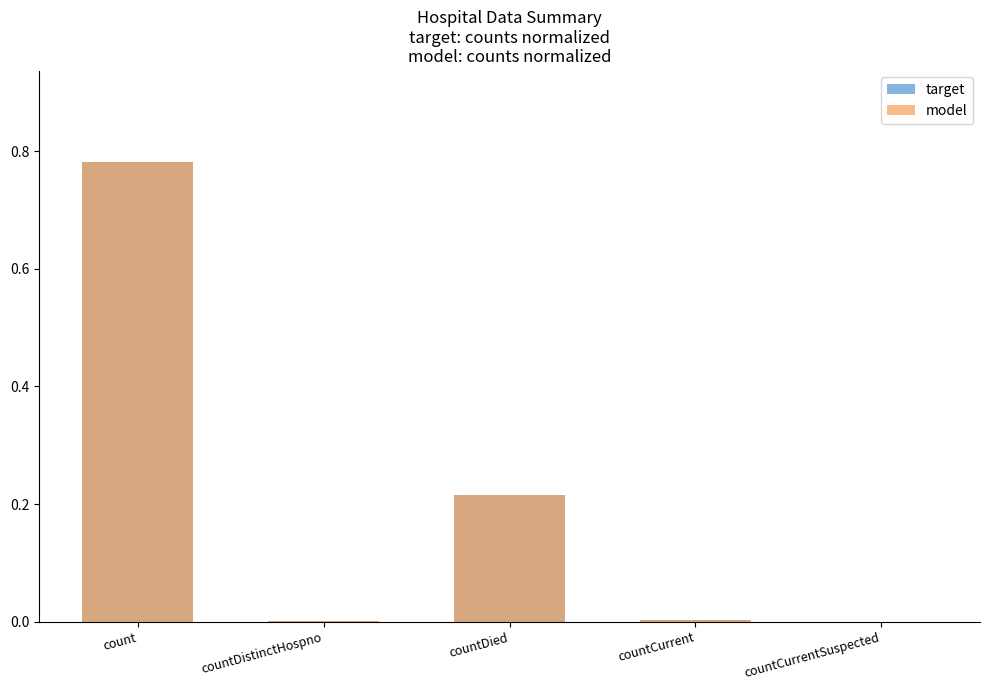

The target series shows 0.2 at countDied. True or false?

True